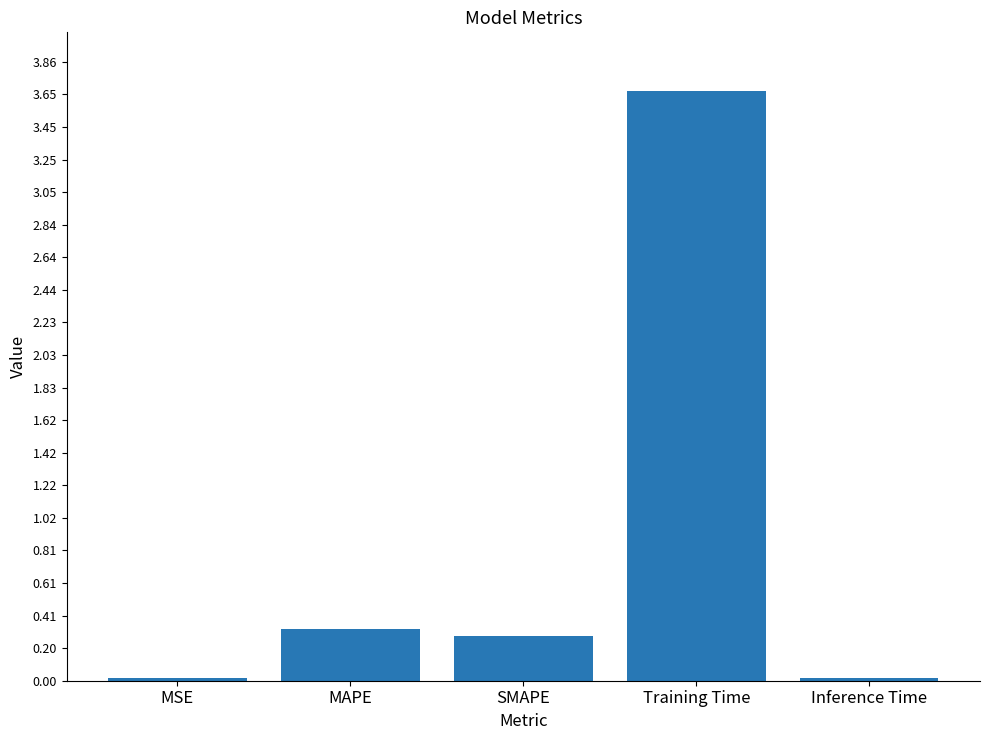

How many bars are there in total?

5